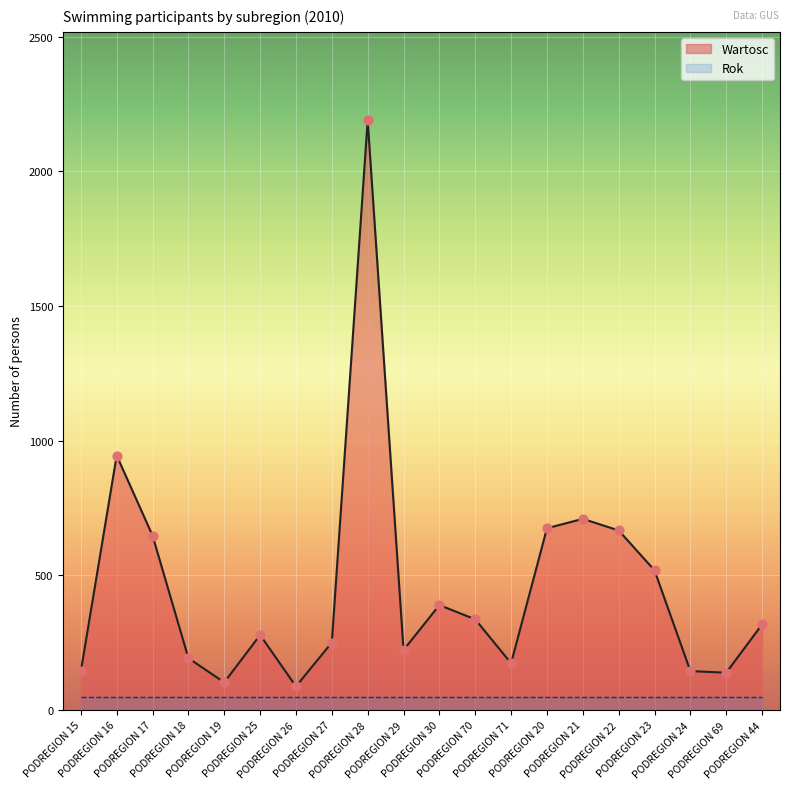

Which has a higher value, PODREGION 29 or PODREGION 28?

PODREGION 28